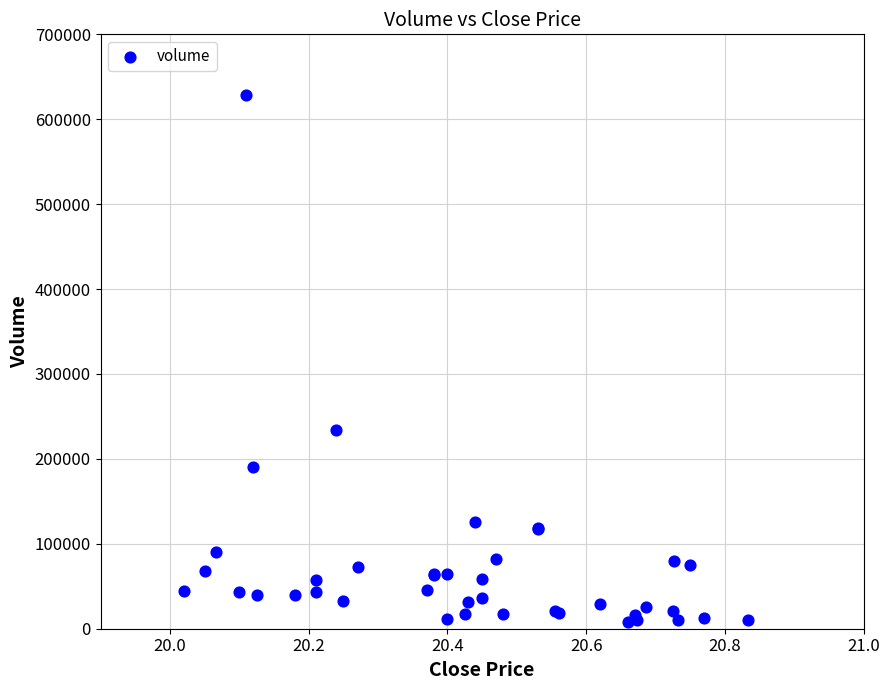

What Y value in the scatter plot is closest to 318019?

233542